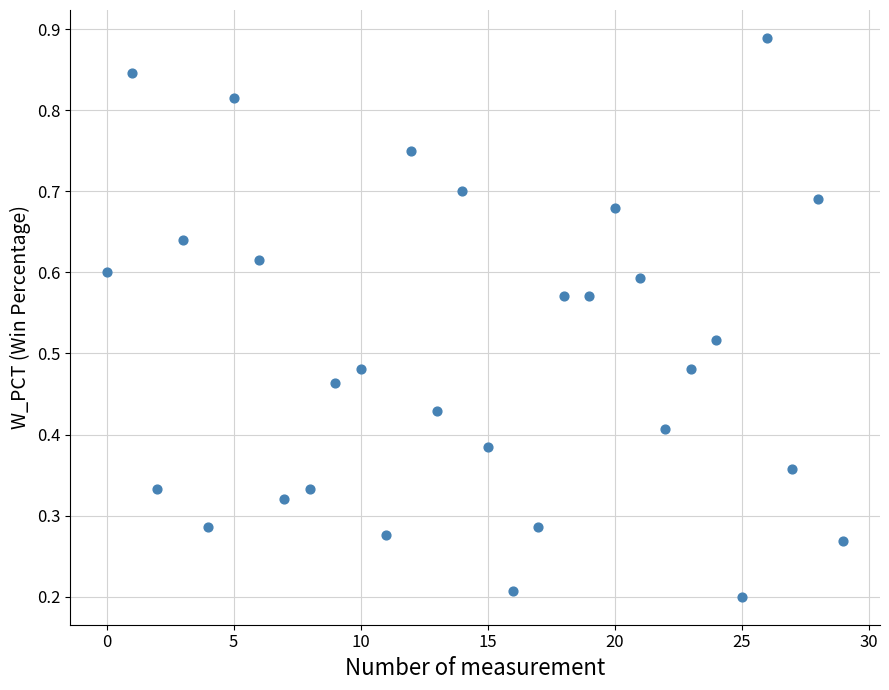

How many data points are displayed?

30